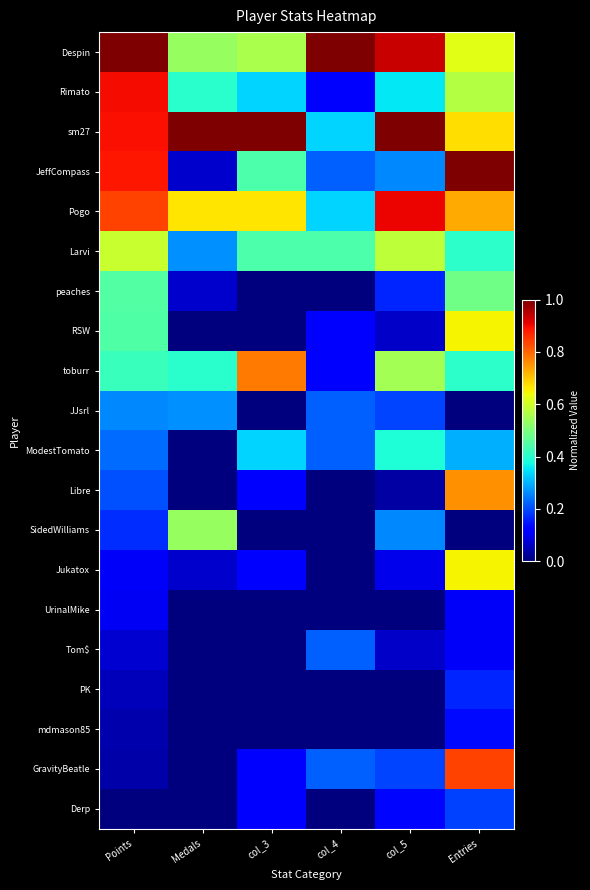

Reading right to left, list all the values displayed in this chart.

Despin: Entries=0.6	col_5=0.9	col_4=1.0	col_3=0.6	Medals=0.5	Points=1.0
Rimato: Entries=0.6	col_5=0.4	col_4=0.1	col_3=0.3	Medals=0.4	Points=0.9
sm27: Entries=0.7	col_5=1.0	col_4=0.3	col_3=1.0	Medals=1.0	Points=0.9
JeffCompass: Entries=1.0	col_5=0.3	col_4=0.2	col_3=0.4	Medals=0.1	Points=0.9
Pogo: Entries=0.7	col_5=0.9	col_4=0.3	col_3=0.7	Medals=0.7	Points=0.8
Larvi: Entries=0.4	col_5=0.6	col_4=0.4	col_3=0.4	Medals=0.3	Points=0.6
peaches: Entries=0.5	col_5=0.2	col_4=0.0	col_3=0.0	Medals=0.1	Points=0.5
RSW: Entries=0.6	col_5=0.1	col_4=0.1	col_3=0.0	Medals=0.0	Points=0.4
toburr: Entries=0.4	col_5=0.5	col_4=0.1	col_3=0.8	Medals=0.4	Points=0.4
JJsrl: Entries=0.0	col_5=0.2	col_4=0.2	col_3=0.0	Medals=0.3	Points=0.3
ModestTomato: Entries=0.3	col_5=0.4	col_4=0.2	col_3=0.3	Medals=0.0	Points=0.2
Libre: Entries=0.8	col_5=0.0	col_4=0.0	col_3=0.1	Medals=0.0	Points=0.2
SidedWilliams: Entries=0.0	col_5=0.3	col_4=0.0	col_3=0.0	Medals=0.5	Points=0.2
Jukatox: Entries=0.6	col_5=0.1	col_4=0.0	col_3=0.1	Medals=0.1	Points=0.1
UrinalMike: Entries=0.1	col_5=0.0	col_4=0.0	col_3=0.0	Medals=0.0	Points=0.1
Tom$: Entries=0.1	col_5=0.1	col_4=0.2	col_3=0.0	Medals=0.0	Points=0.1
PK: Entries=0.2	col_5=0.0	col_4=0.0	col_3=0.0	Medals=0.0	Points=0.1
mdmason85: Entries=0.1	col_5=0.0	col_4=0.0	col_3=0.0	Medals=0.0	Points=0.0
GravityBeatle: Entries=0.8	col_5=0.2	col_4=0.2	col_3=0.1	Medals=0.0	Points=0.0
Derp: Entries=0.2	col_5=0.1	col_4=0.0	col_3=0.1	Medals=0.0	Points=0.0